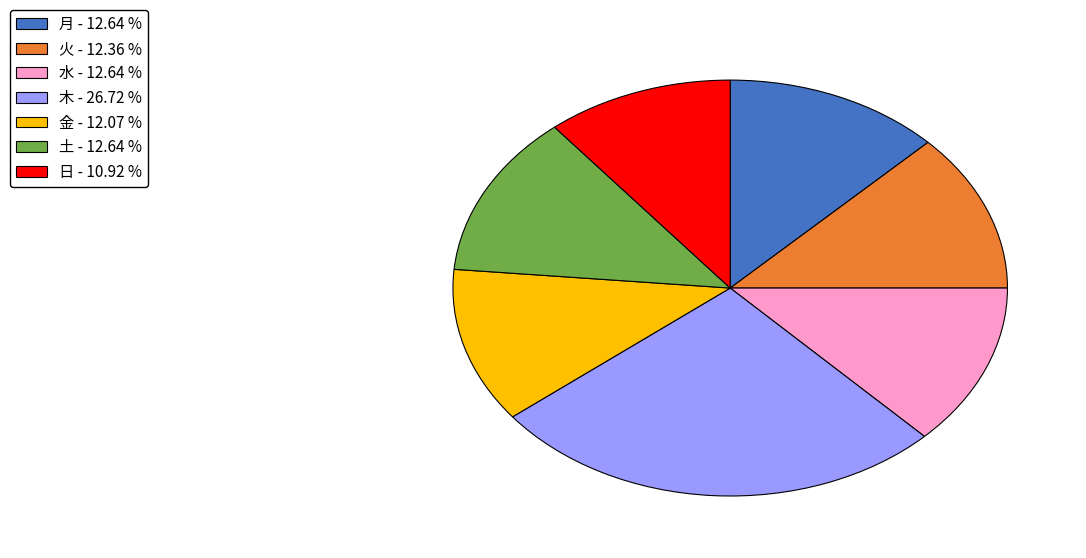

Is the sum of 月 - 12.64 % and 土 - 12.64 % greater than half?

No